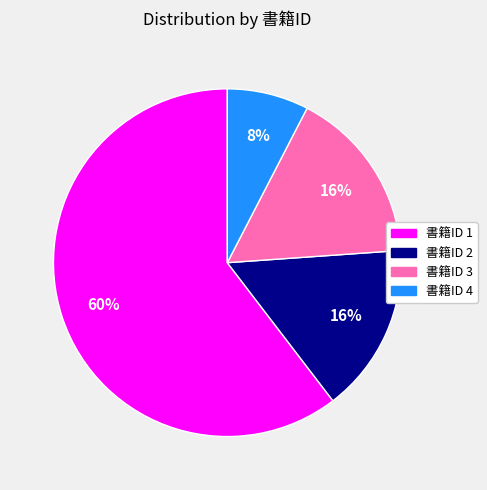

Is there any slice that represents more than half of the pie?

Yes